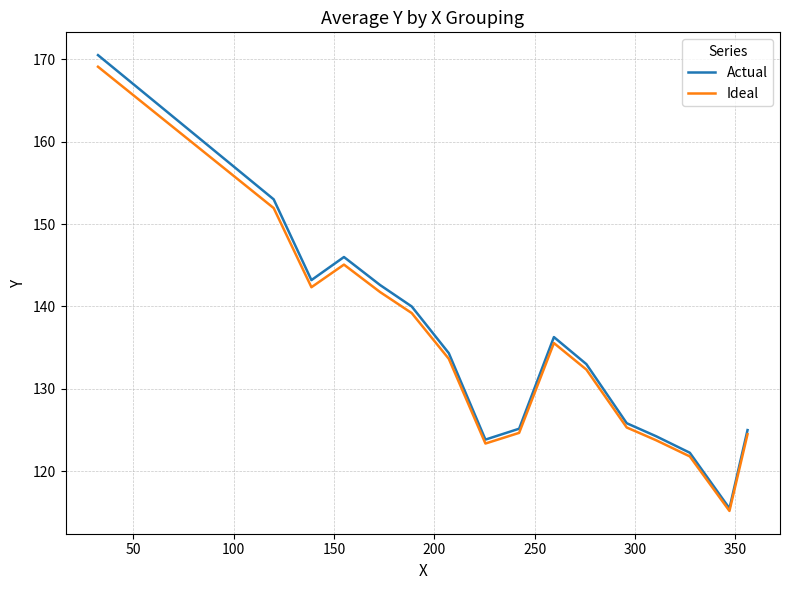

How many values in the Ideal series exceed 139?

10